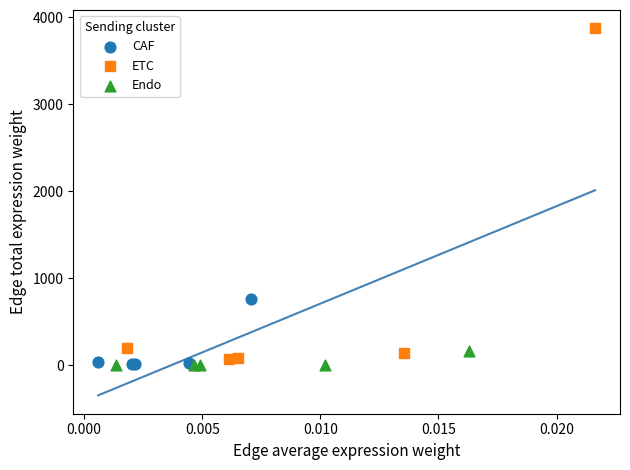

Which series has the widest spread of Y values?

ETC